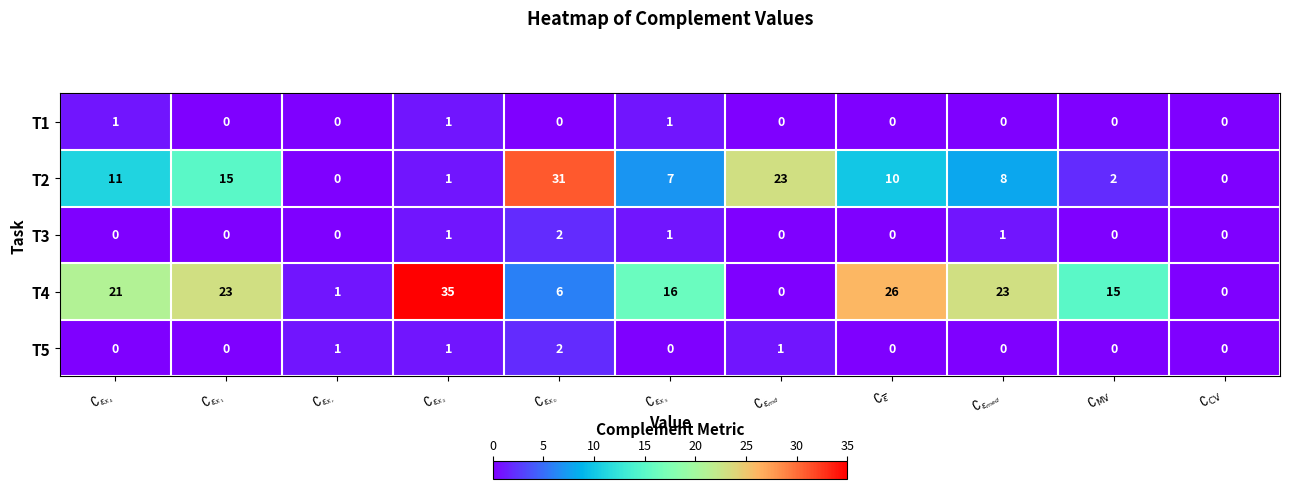

At how many categories does at least one series exceed 9?

9